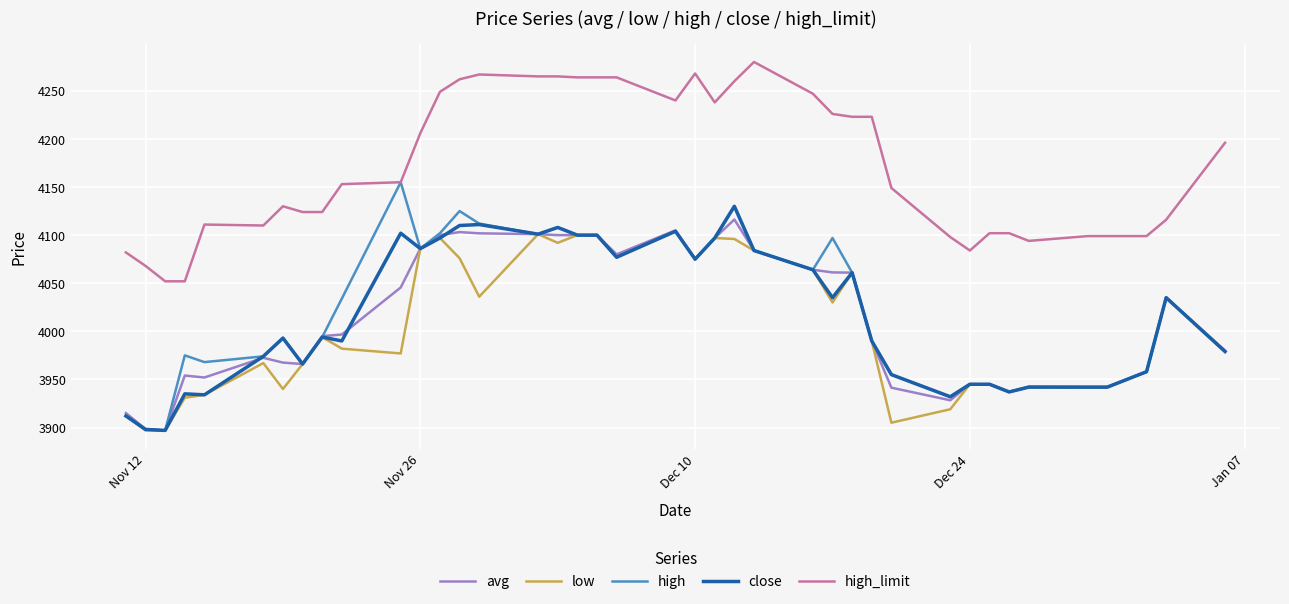

What is the greatest value displayed?

4280.0